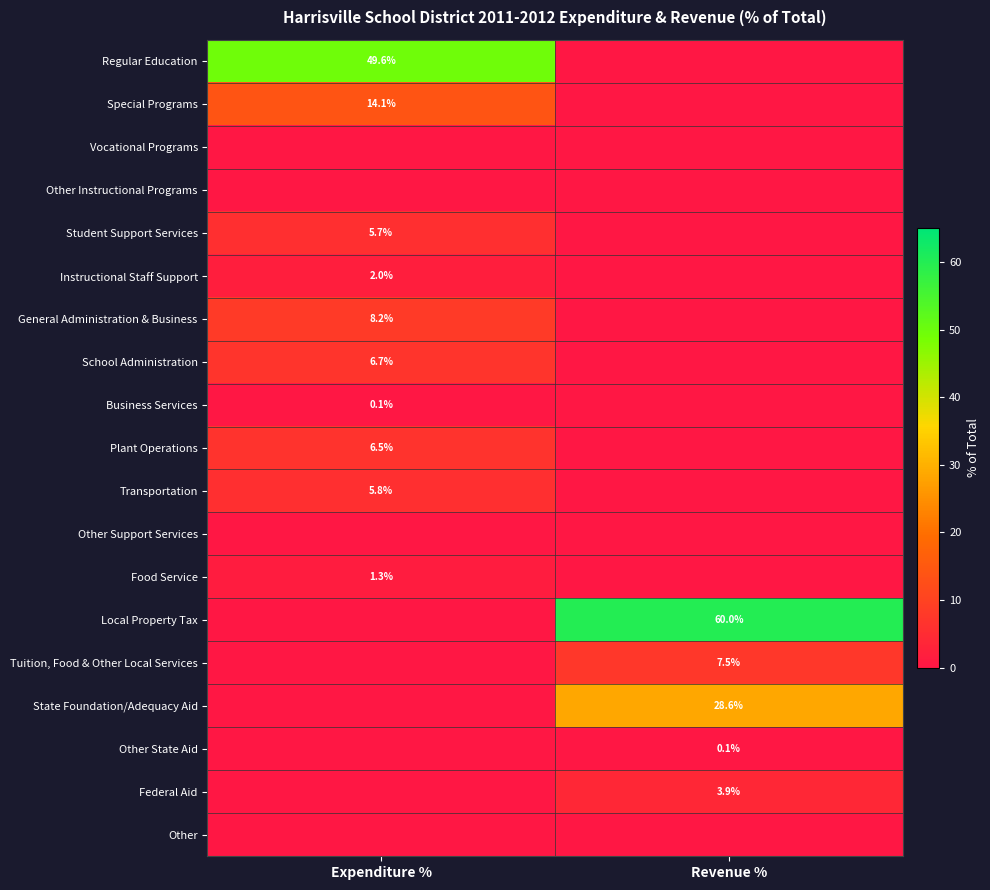

Is it true that Transportation equals 5.8 at Expenditure %?

True